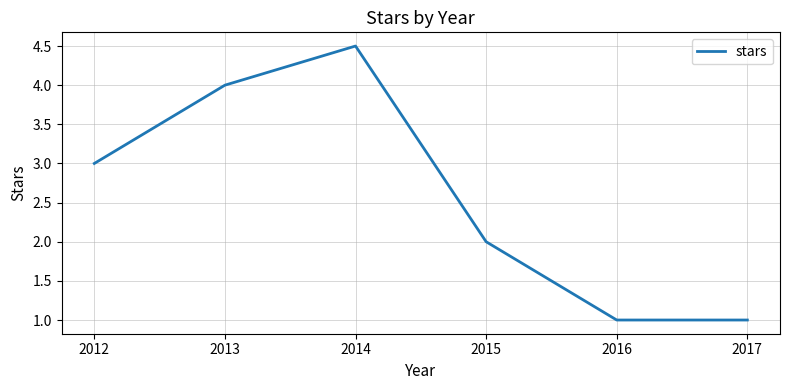

Reading left to right, extract all data points from this chart.

3.0	4.0	4.5	2.0	1.0	1.0